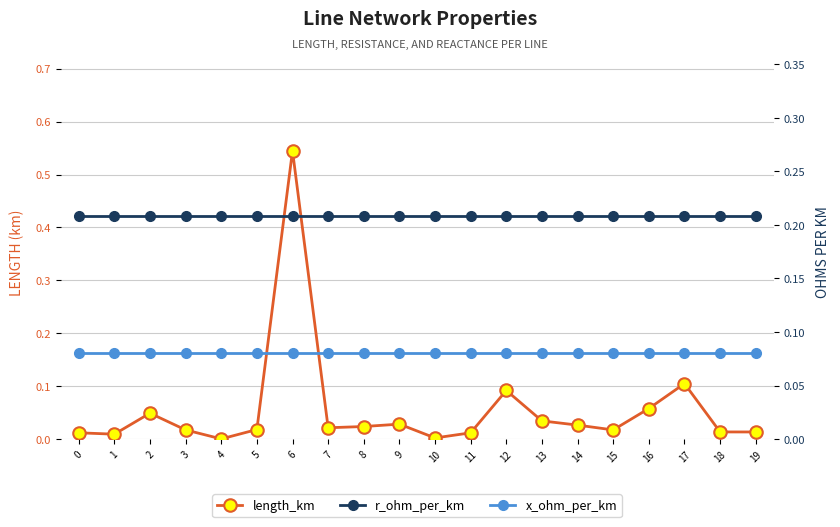

Rank the categories by length_km value from highest to lowest.

6, 17, 12, 16, 2, 13, 9, 14, 8, 7, 5, 3, 15, 18, 19, 0, 11, 1, 10, 4